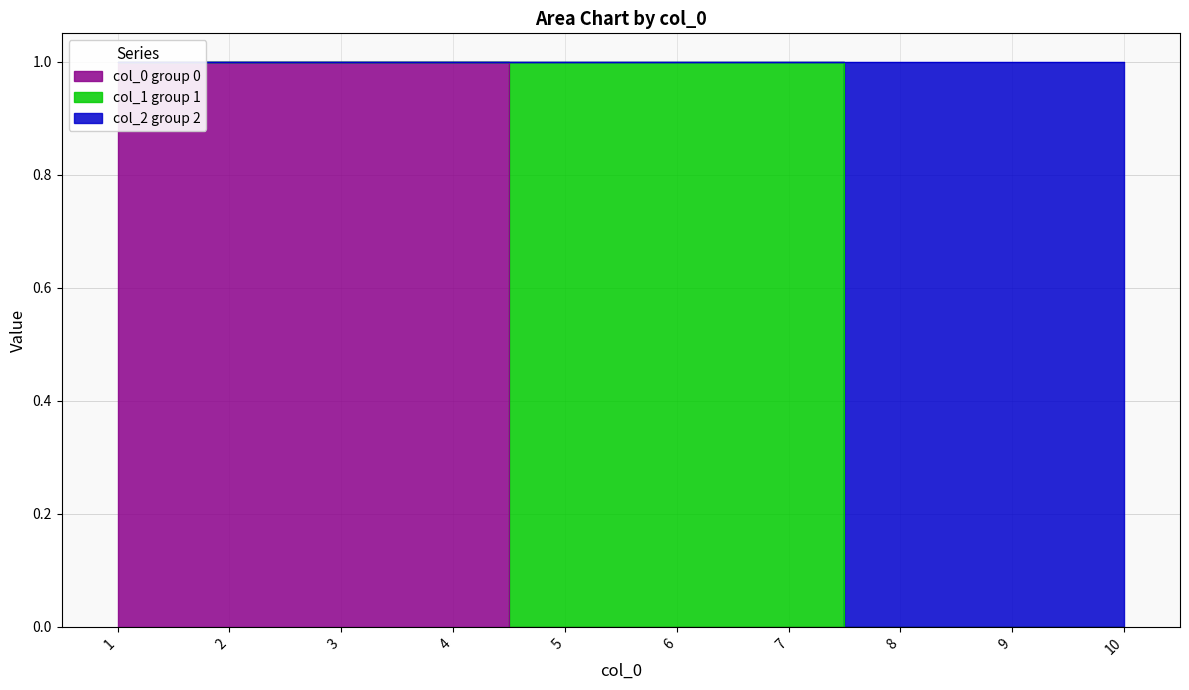

At which label is 2 closest to 0?

8